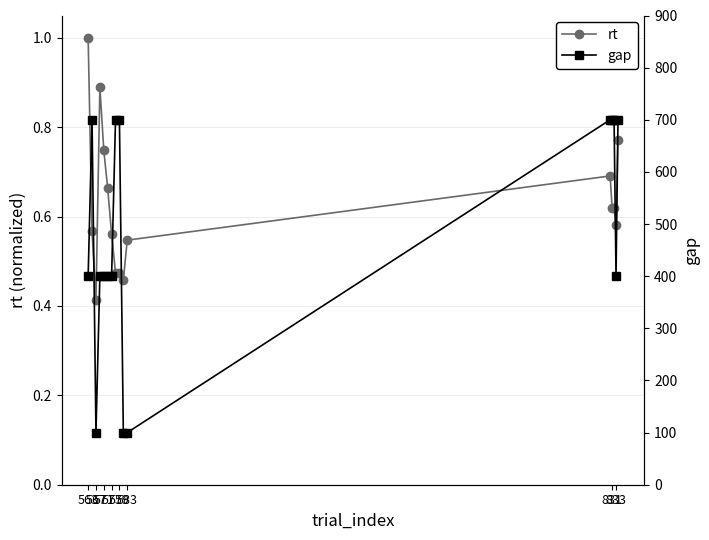

True or false: rt has more than 0 points higher than both neighbors.

True